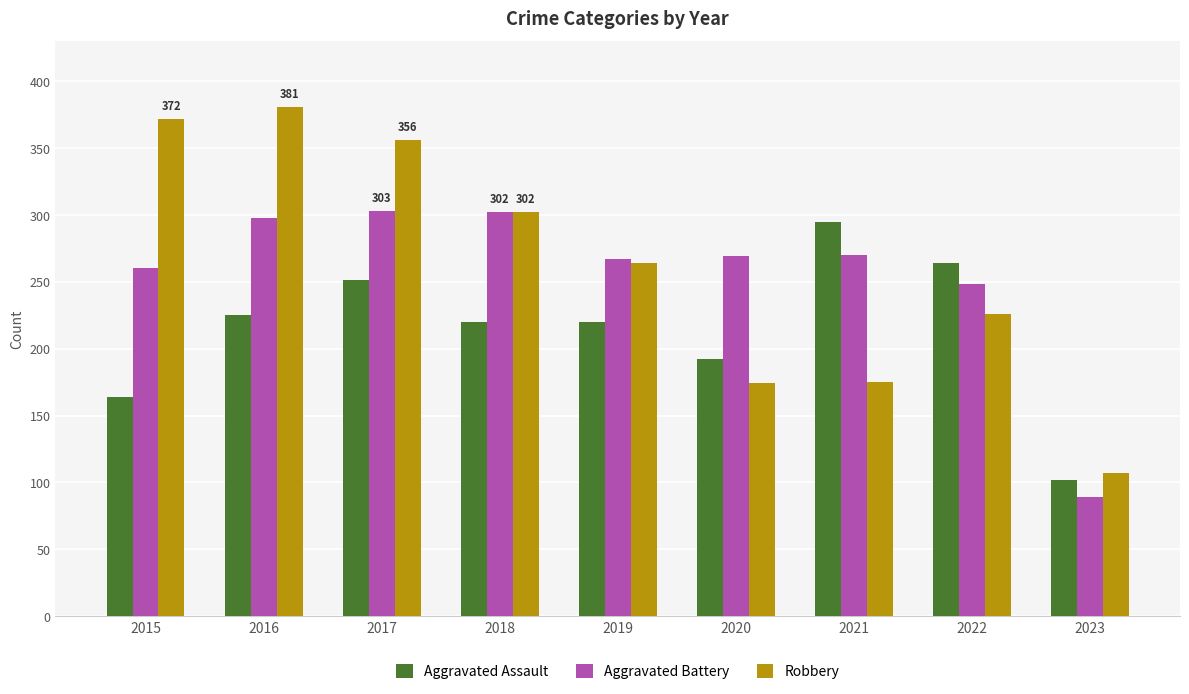

Count the number of data series in this chart.

3